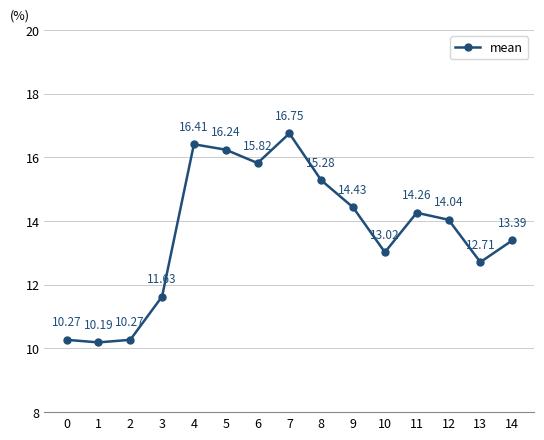

Where does the data first go above 14?

4